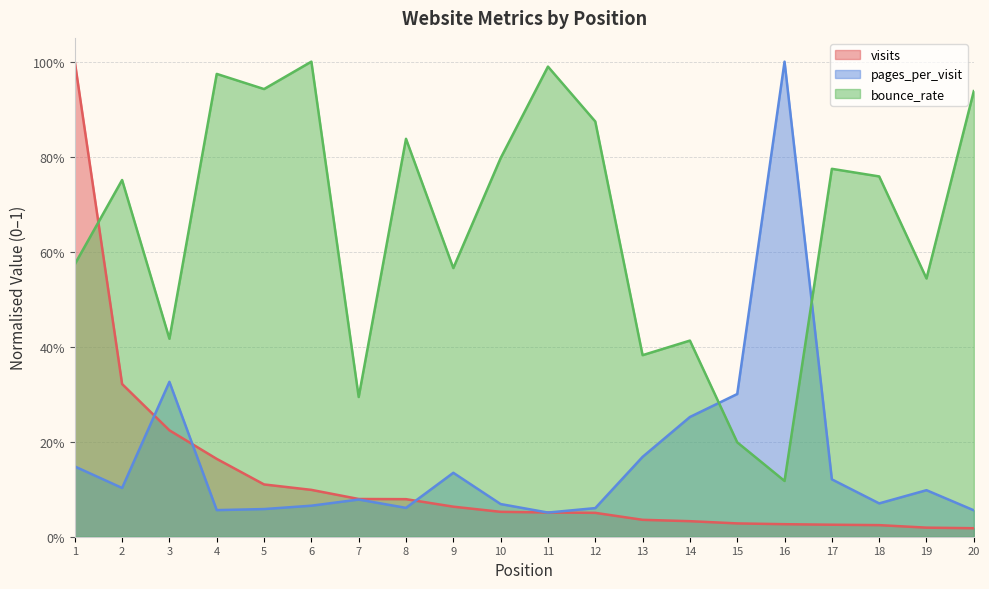

What is the sum of the bounce_rate values at 16 and 5?

1.1